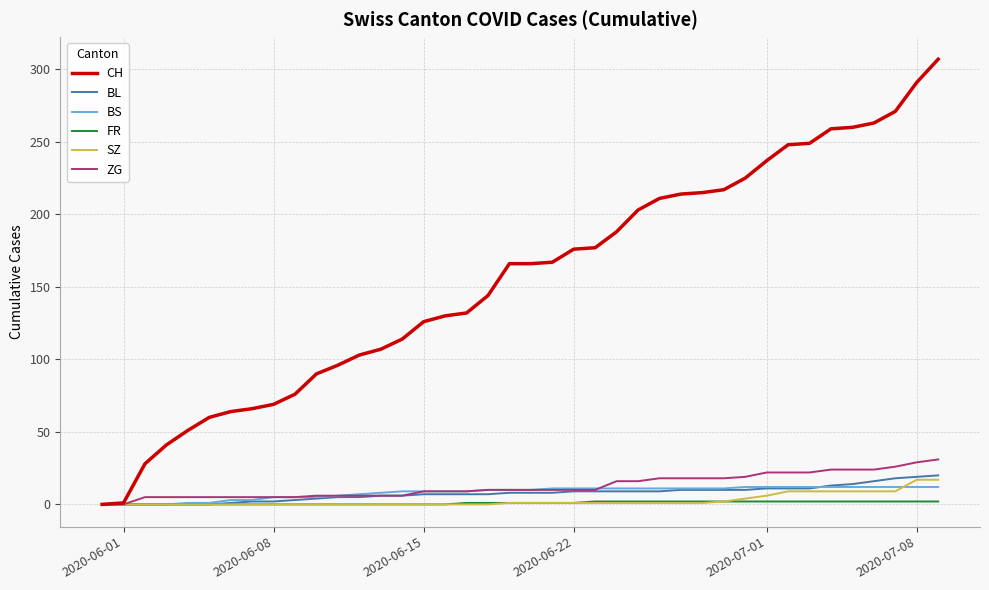

Which series has the widest spread of values?

CH